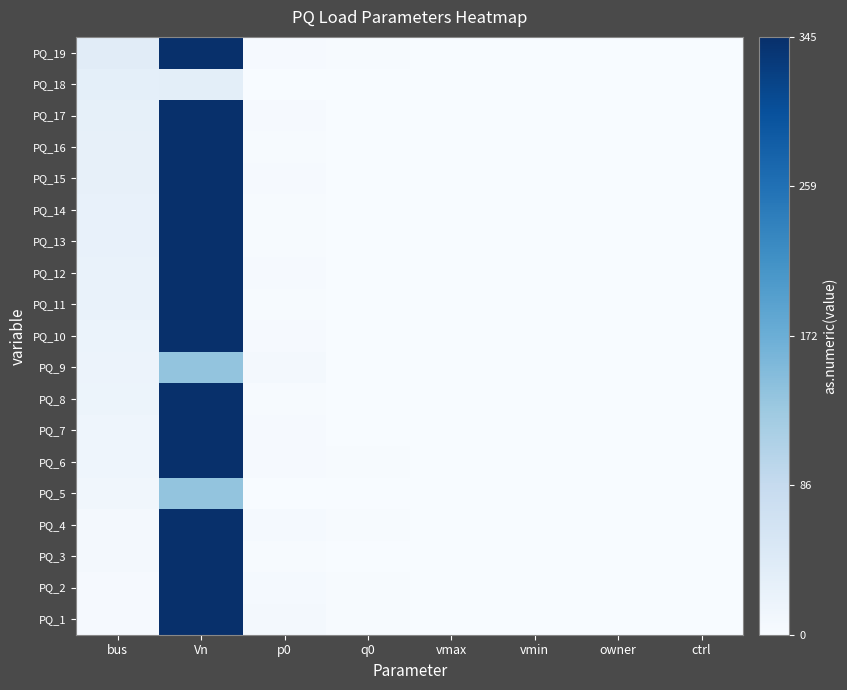

What is the total value across all series at owner?

19.0